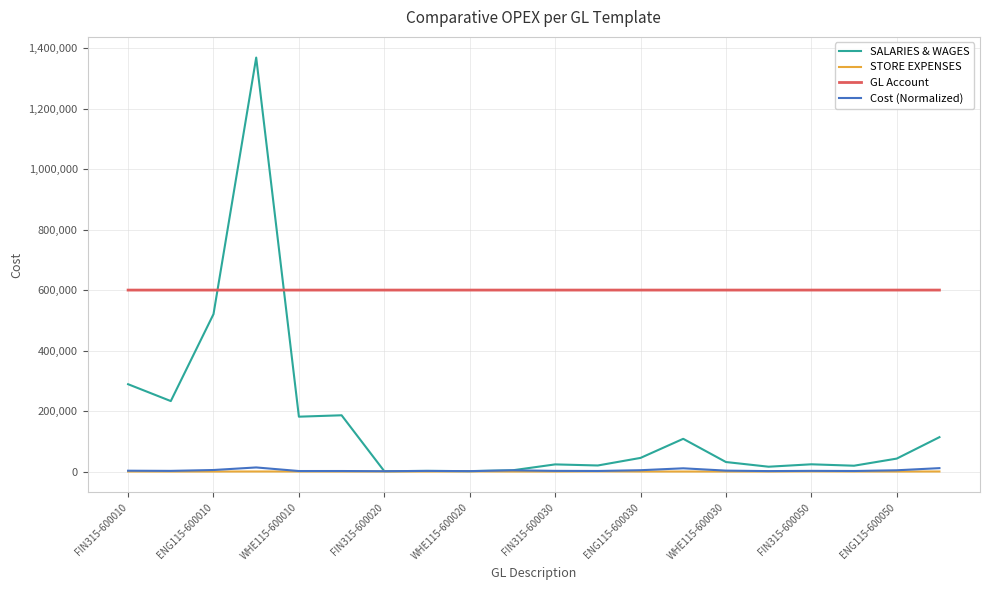

What is the average value of the Cost (Normalized) series?

4070.1